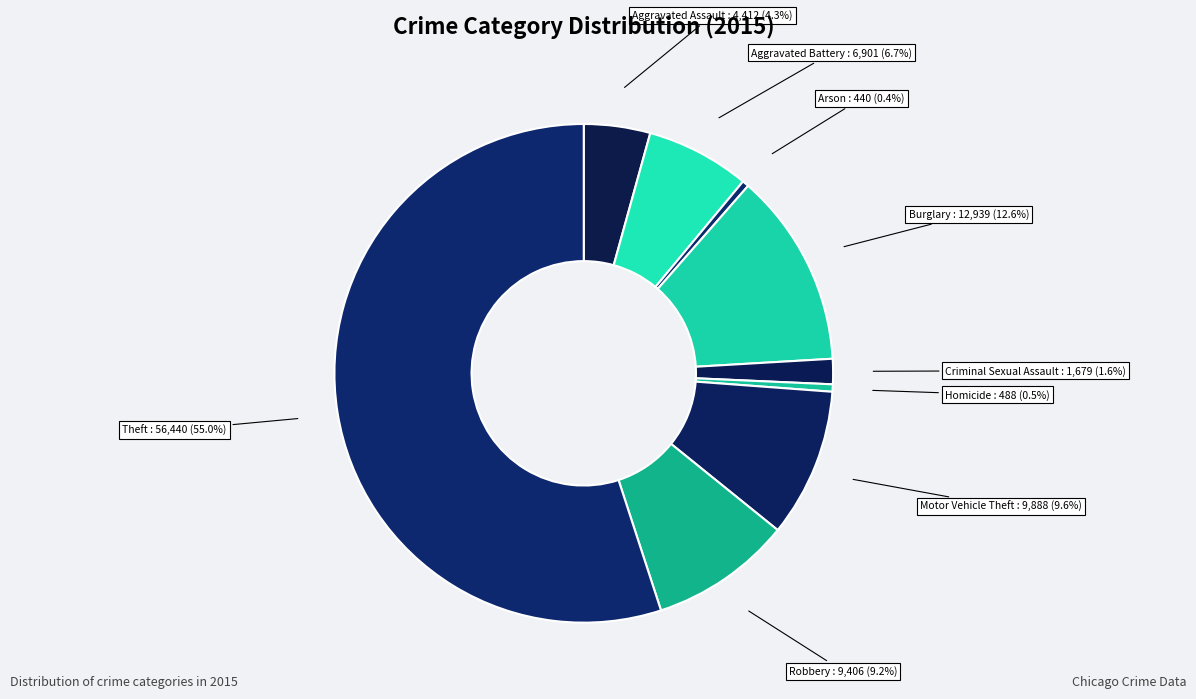

How many segments does this pie chart have?

9